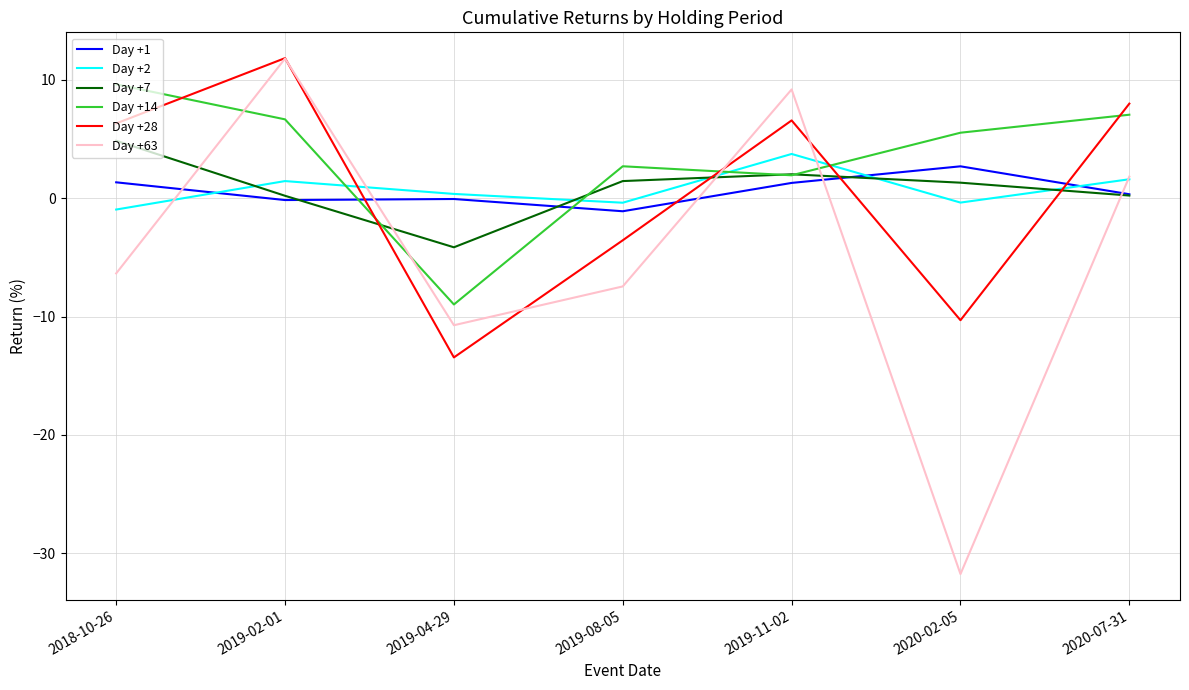

True or false: Day +2 and Day +7 cross at least once.

True